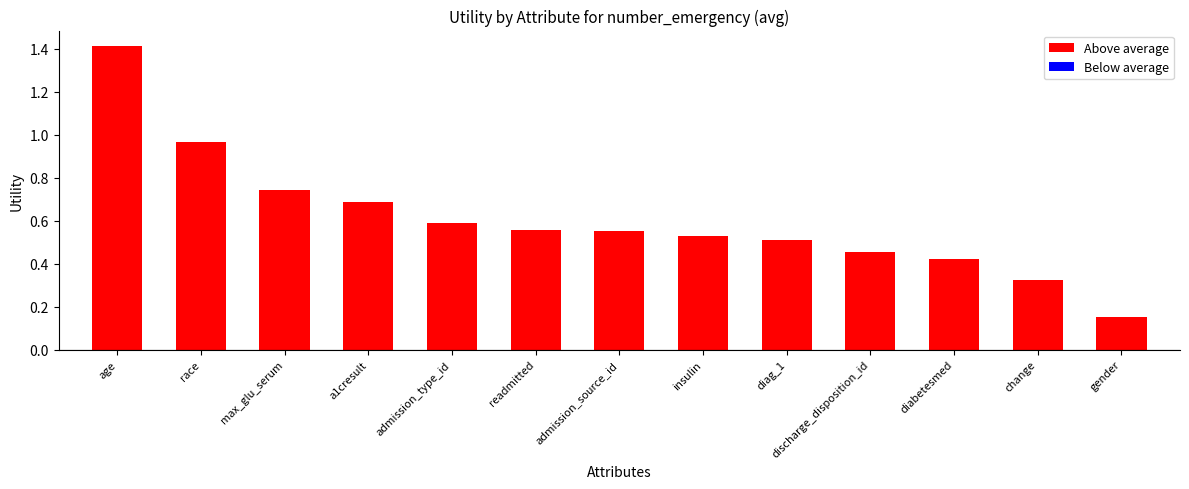

The value at a1cresult is 0.7. True or false?

True